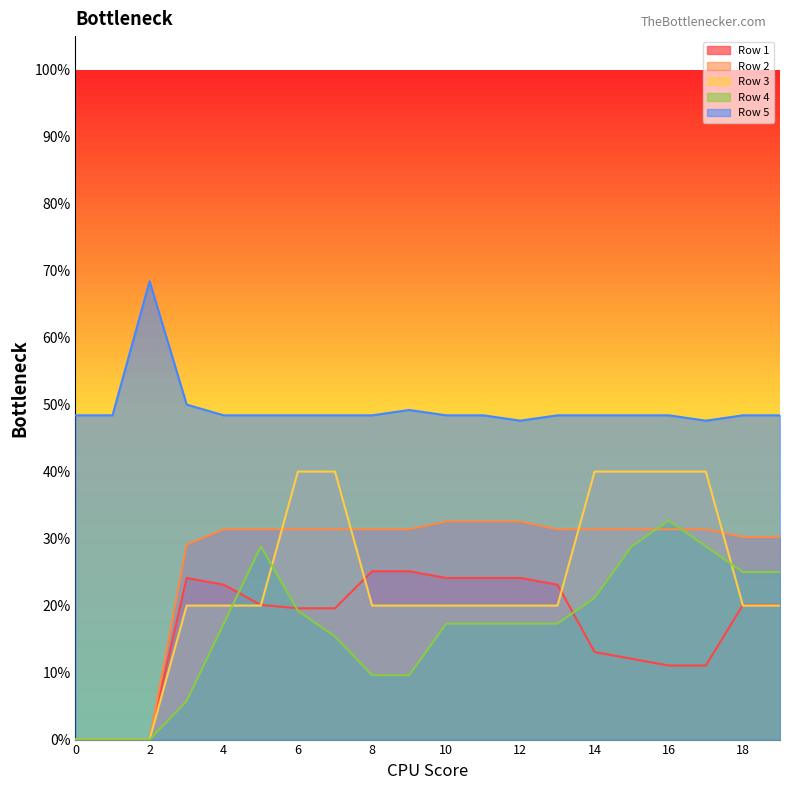

Which series has the largest total across all categories?

Row 5